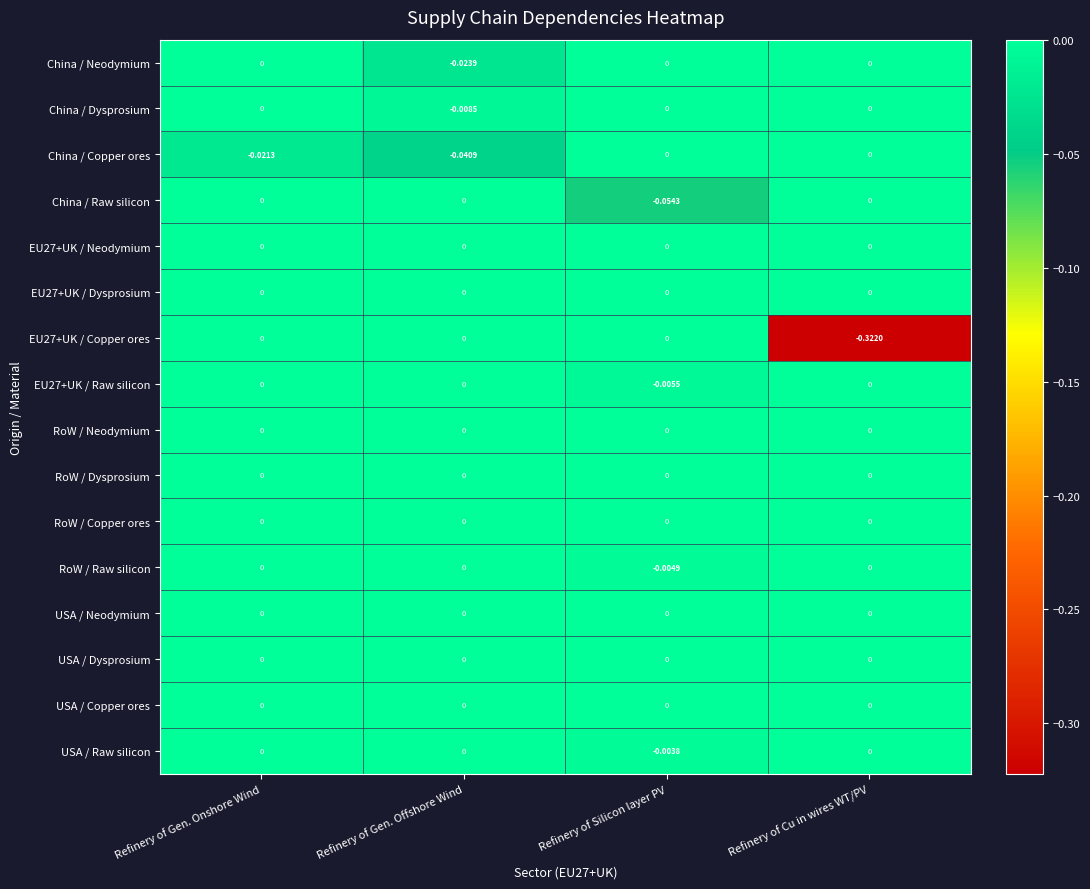

At which category is the sum across all series the highest?

Refinery of Gen. Onshore Wind